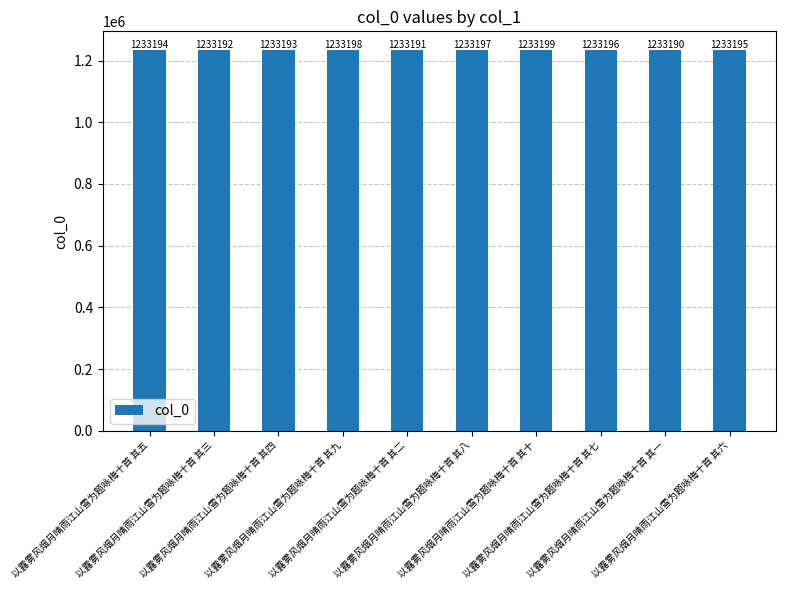

What is the label of the 9th bar from the left?

以露雾风烟月晴雨江山雪为题咏梅十首 其一